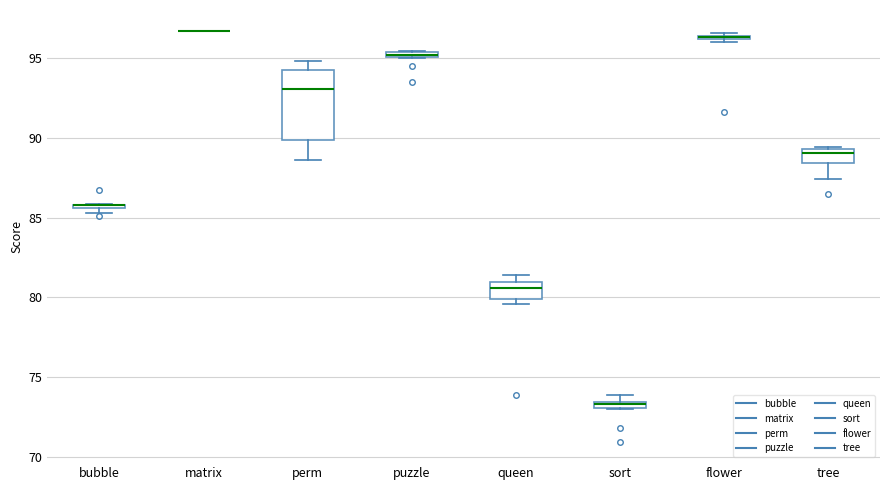

Where is the upper edge of the box for puzzle on the y-axis? The values are not printed on the chart, so give them approximately, as read against the axis.

95.5